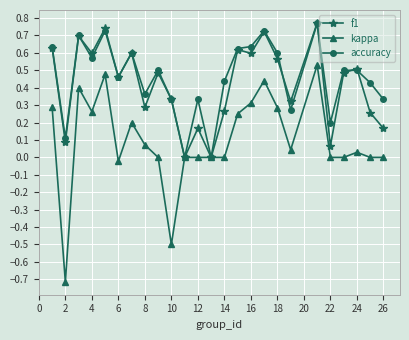

What is the minimum value for kappa?

-0.7